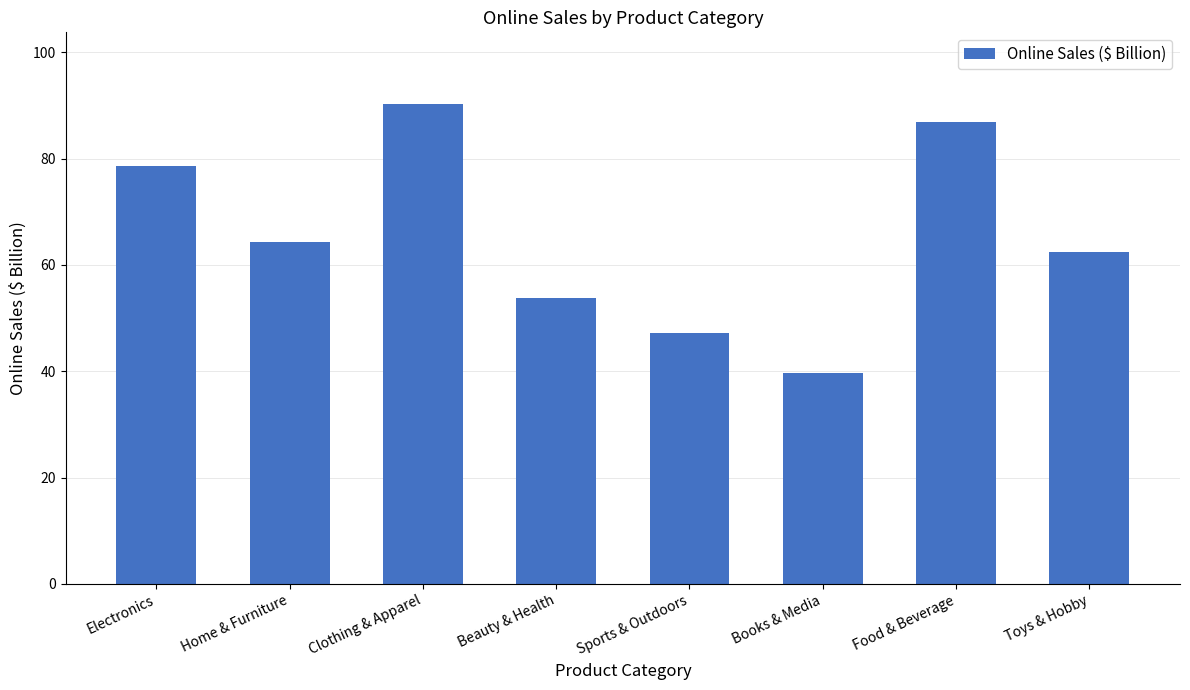

What is the change in value from Clothing & Apparel to Books & Media?

-50.5